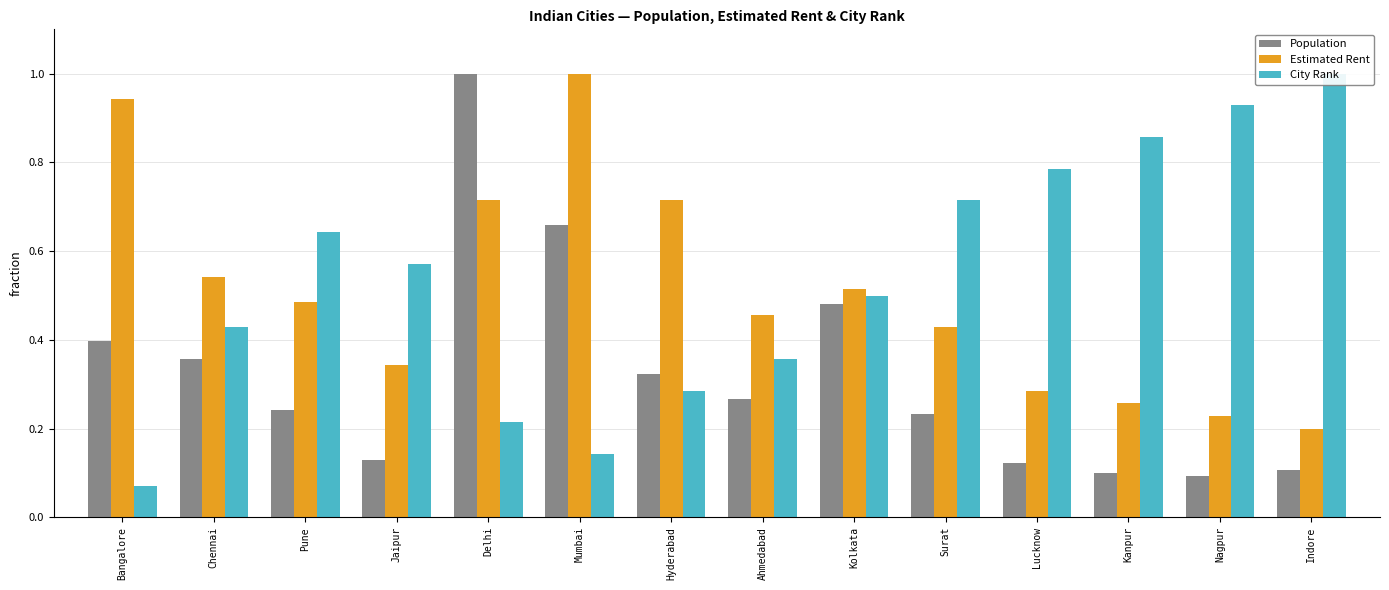

Which series has the largest range (max minus min)?

City Rank